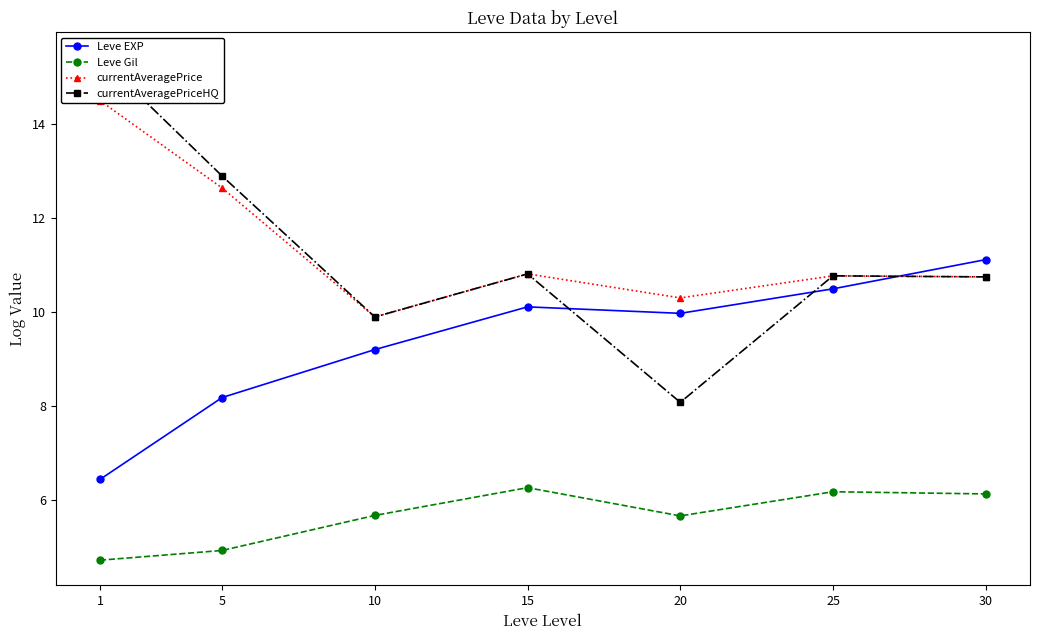

What is the sum of all Leve EXP values?

65.6